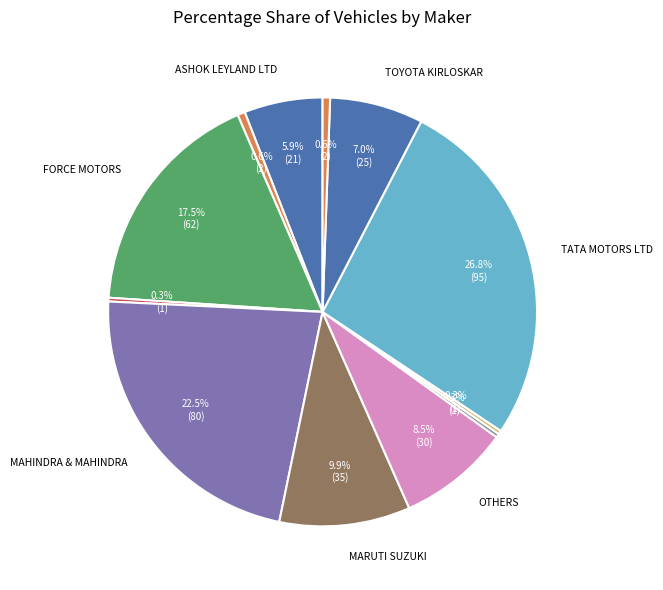

Count the number of slices in the pie.

12